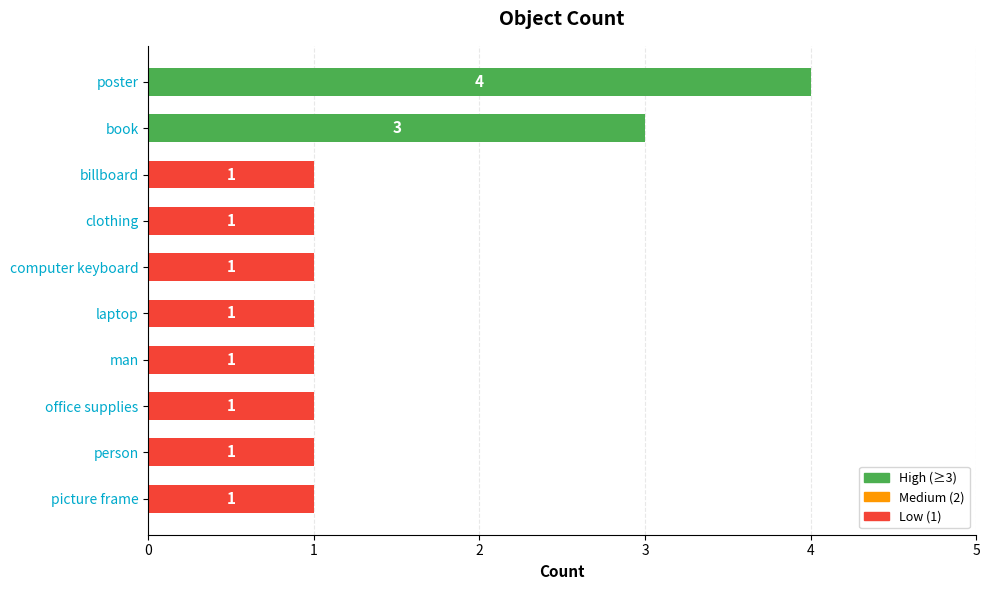

True or false: the data shows 2 at man.

False